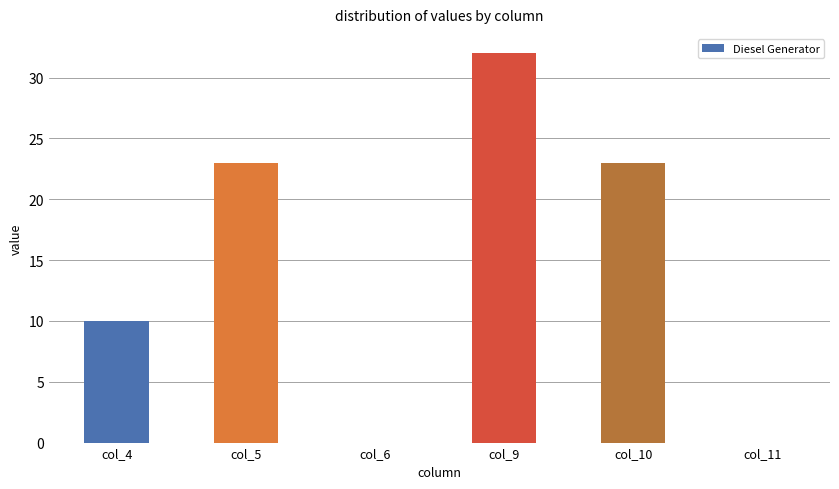

True or false: the data shows 23 at col_5.

True